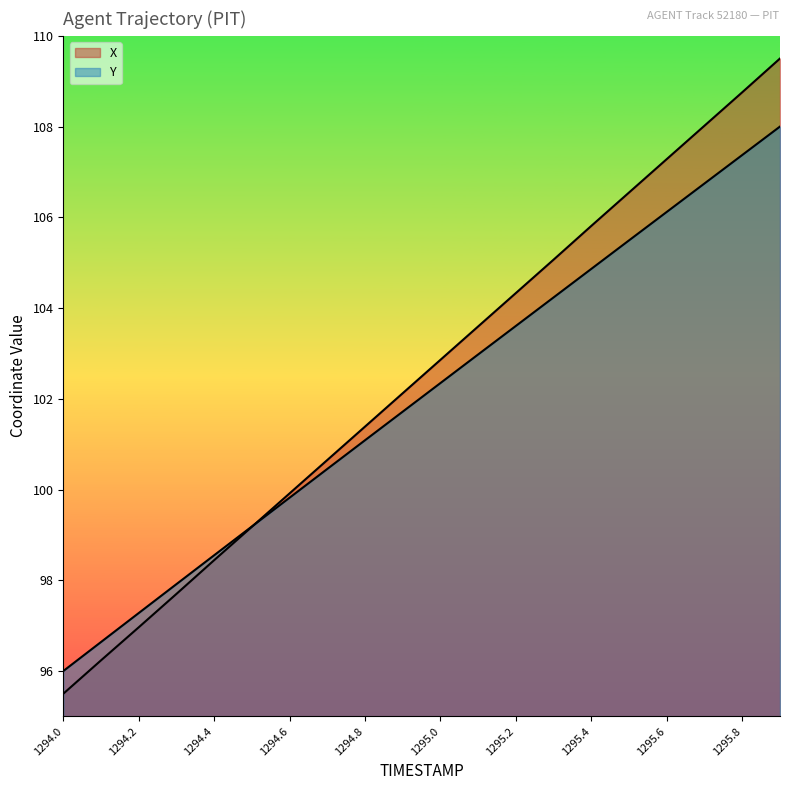

Does the chart display data point markers on the line(s)?

No